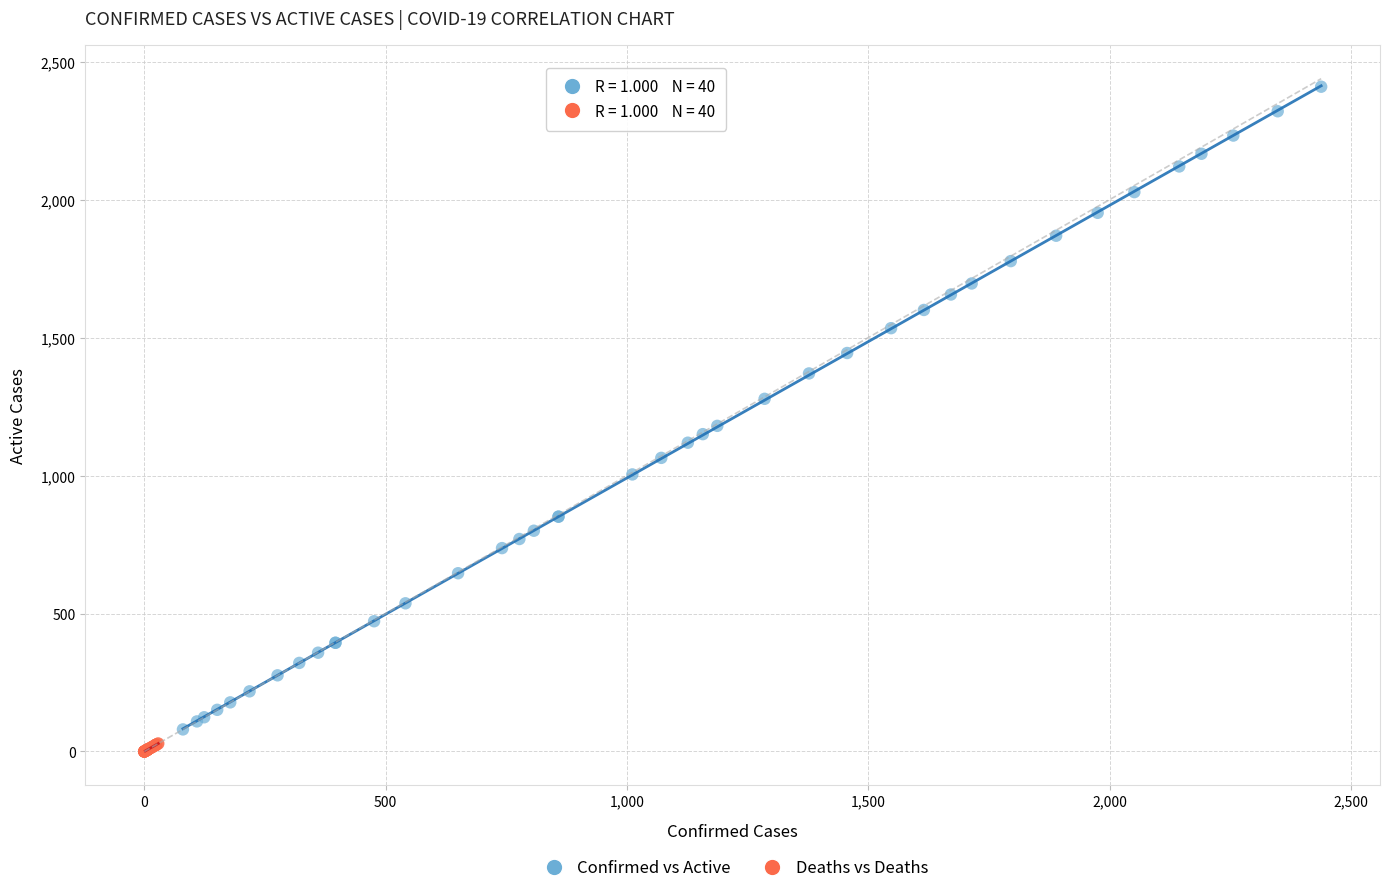

Which series contains the highest Y value?

Confirmed vs Active